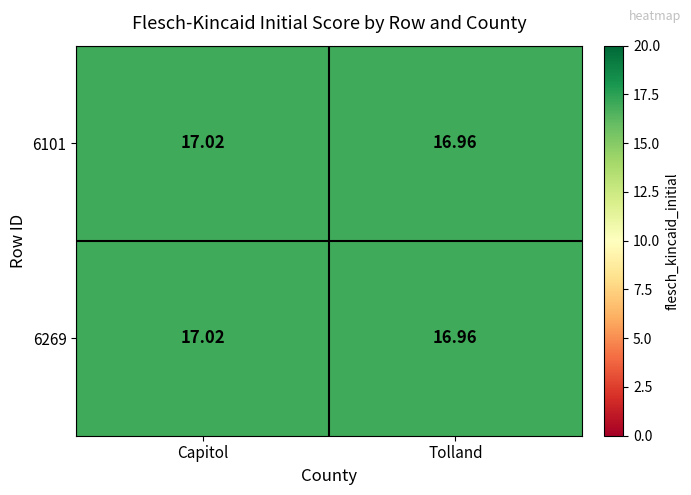

Which category has the lowest value in the 6269 series?

Tolland